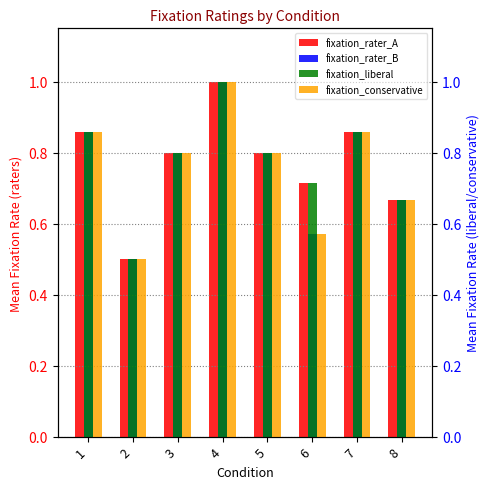

Which series changed the most between 1 and 8?

fixation_rater_A